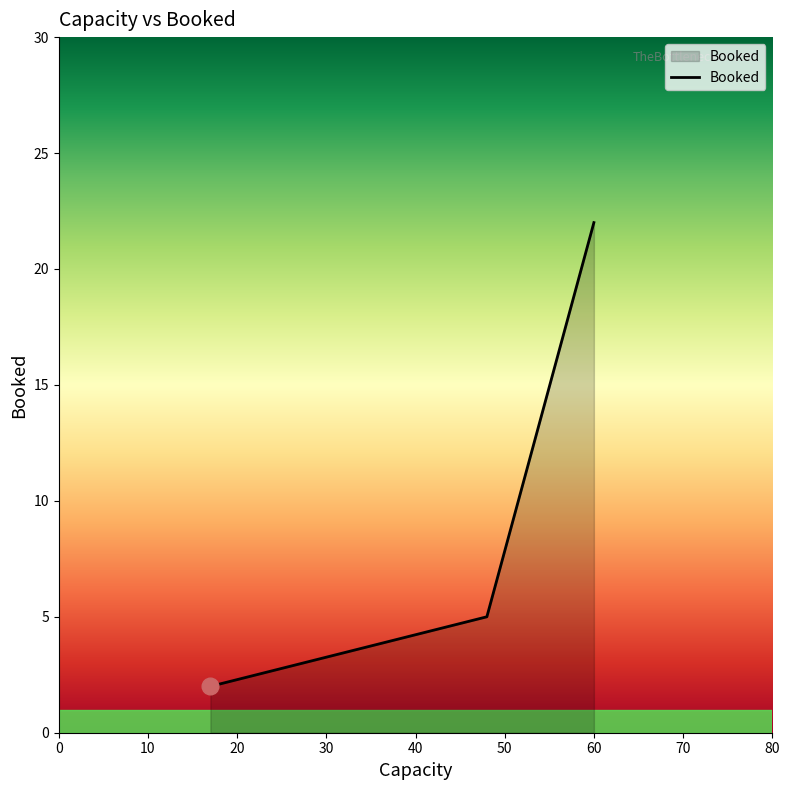

What is the maximum value shown in the chart?

22